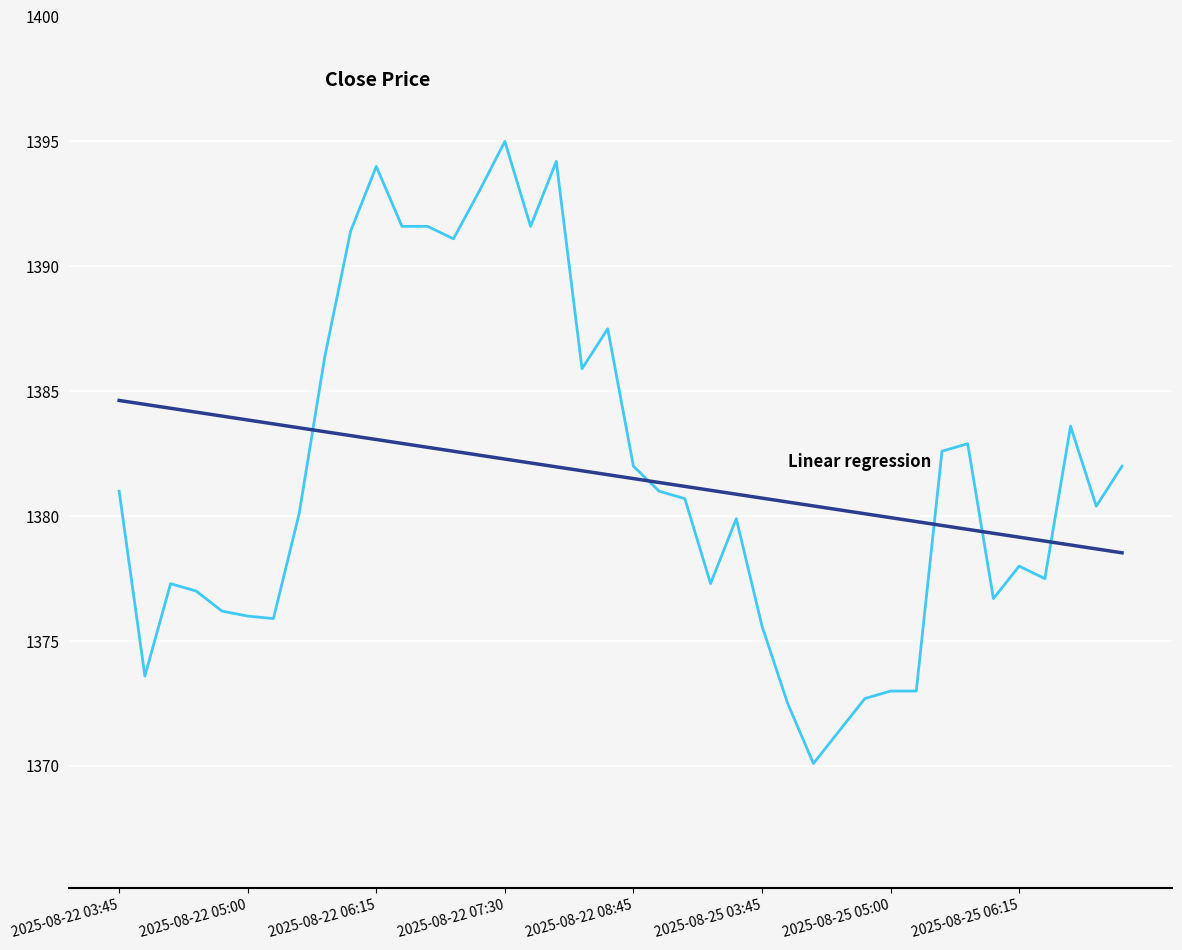

Count the number of categories in the chart.

40